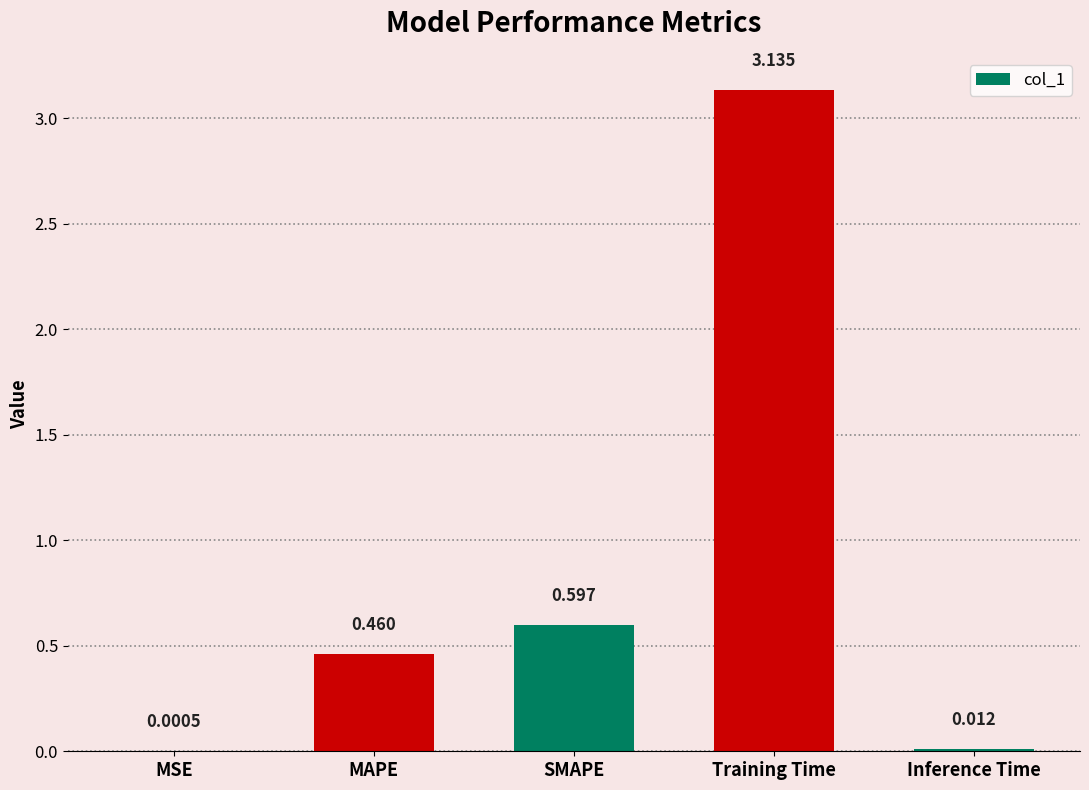

Which label corresponds to the largest value in the chart?

Training Time